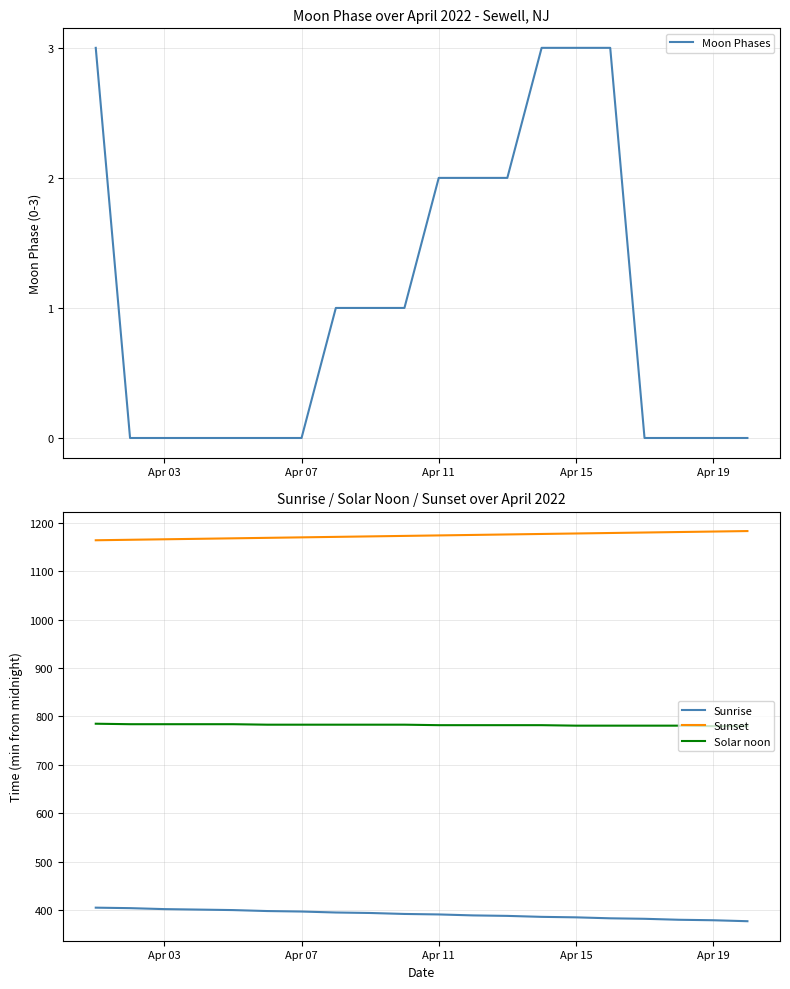

What is the difference between the second highest and second lowest values in the Moon Phases series?

3